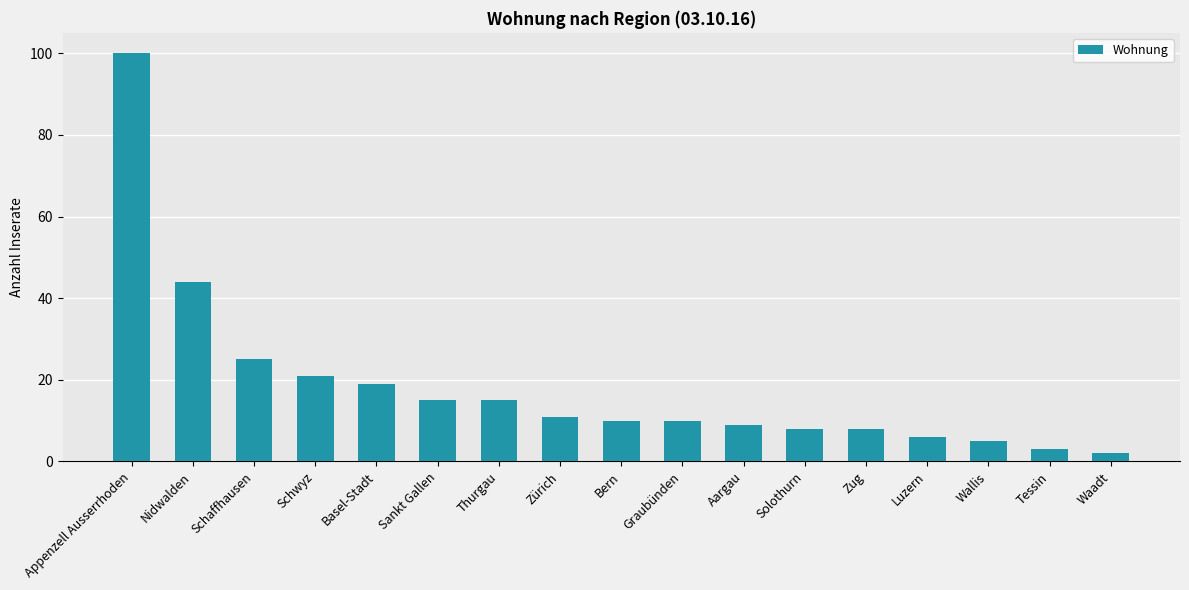

What is the label of the 1st bar from the right?

Waadt